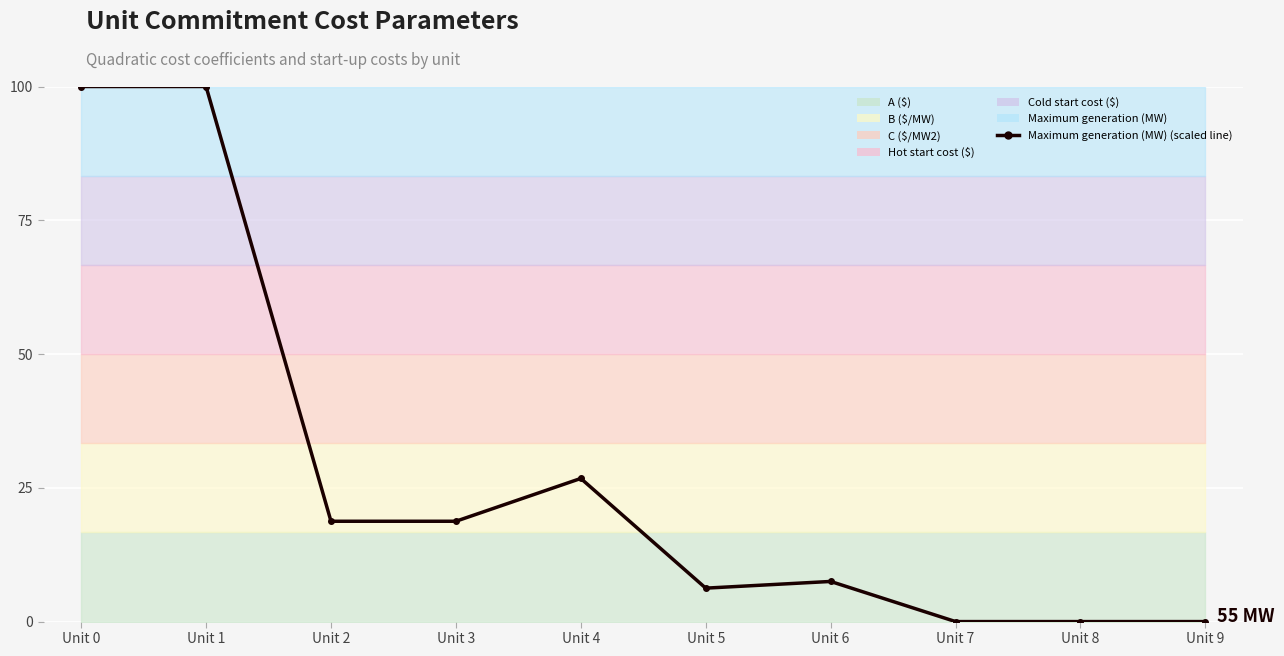

What is the sum of the values at Unit 3 and Unit 7?

18.8